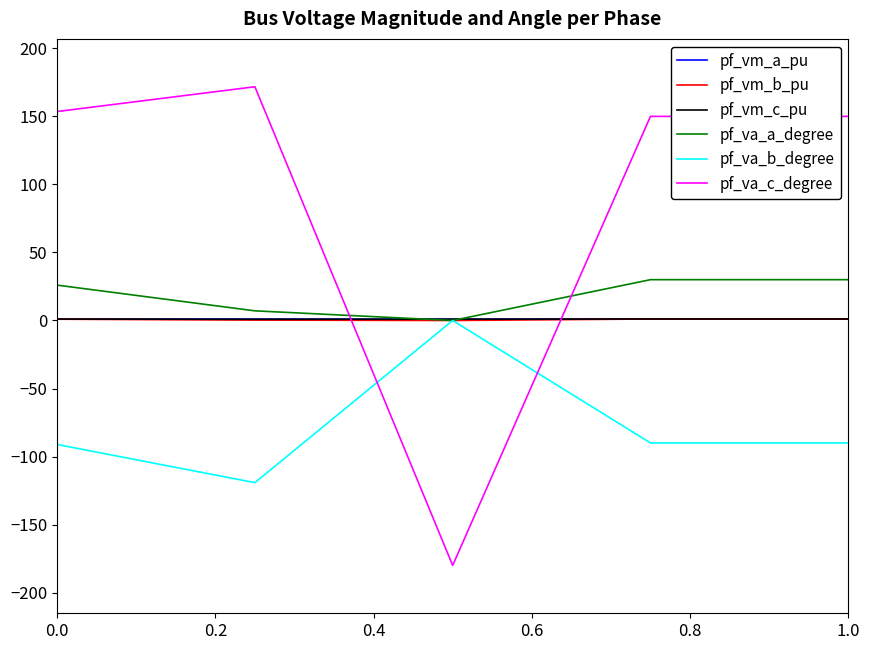

Which series has the largest range (max minus min)?

pf_va_c_degree